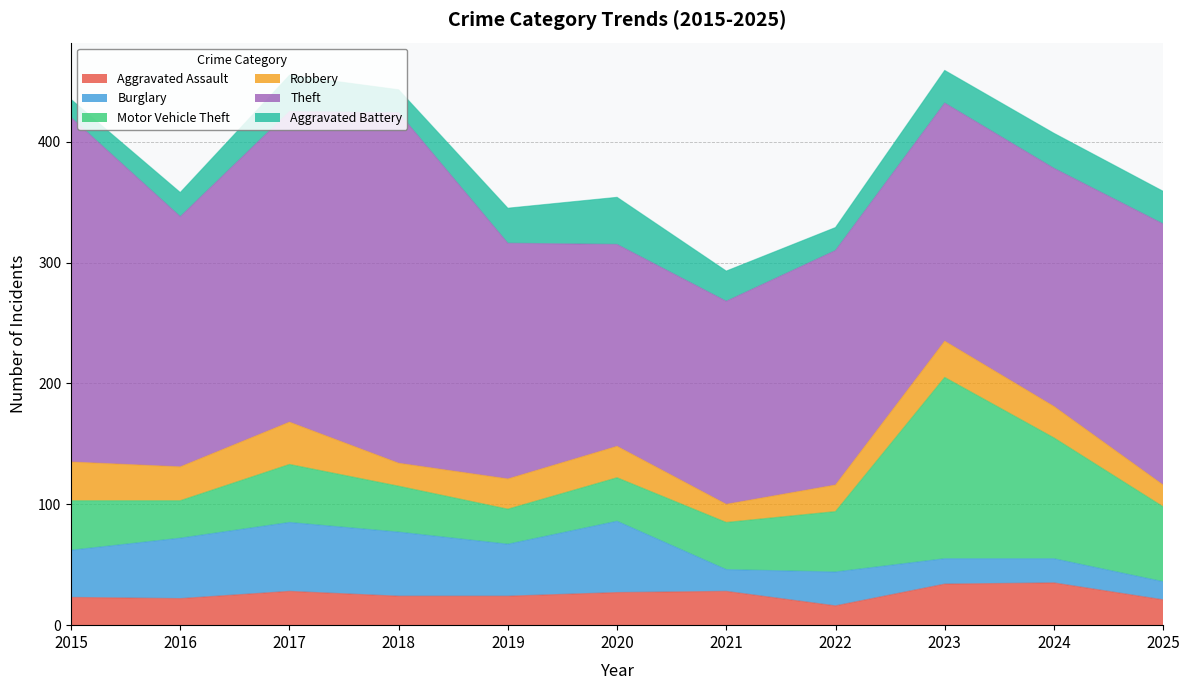

What is the value of the Aggravated Assault point at the 5th from the left?

24